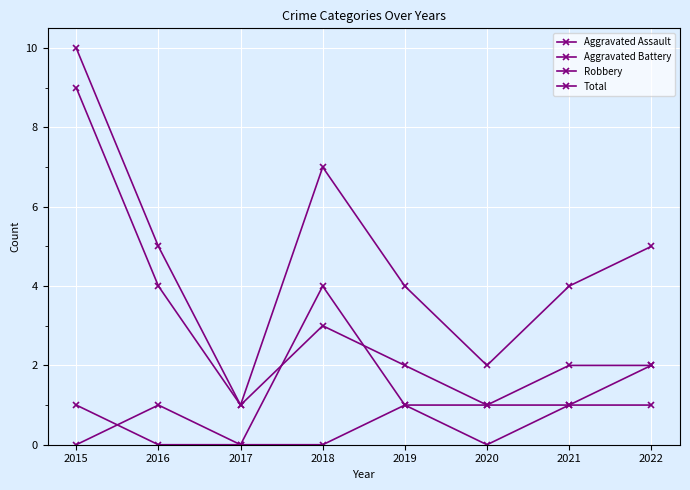

Between 2015 and 2021, which series saw the biggest shift?

Robbery